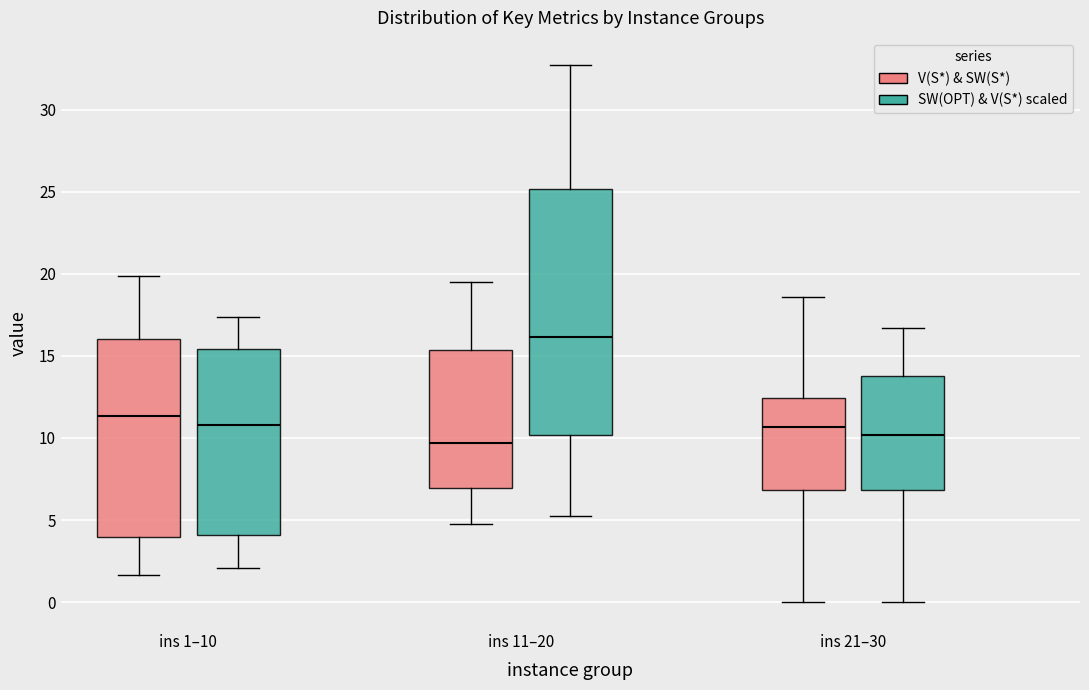

Reading left to right, transcribe this box plot: for each box, give where its median line is, the range the box spans, and where its two whiskers end, as read against the y-axis. The values are not printed on the chart, so give them approximately, as read against the axis.

ins 1–10 (V(S*) & SW(S*)): median 11.5, box 4.0 to 16.0, whiskers 1.5 to 20.0
ins 1–10 (SW(OPT) & V(S*) scaled): median 11.0, box 4.0 to 15.5, whiskers 2.0 to 17.5
ins 11–20 (V(S*) & SW(S*)): median 9.5, box 7.0 to 15.5, whiskers 4.5 to 19.5
ins 11–20 (SW(OPT) & V(S*) scaled): median 16.0, box 10.0 to 25.0, whiskers 5.0 to 32.5
ins 21–30 (V(S*) & SW(S*)): median 10.5, box 7.0 to 12.5, whiskers 0.0 to 18.5
ins 21–30 (SW(OPT) & V(S*) scaled): median 10.0, box 7.0 to 14.0, whiskers 0.0 to 16.5